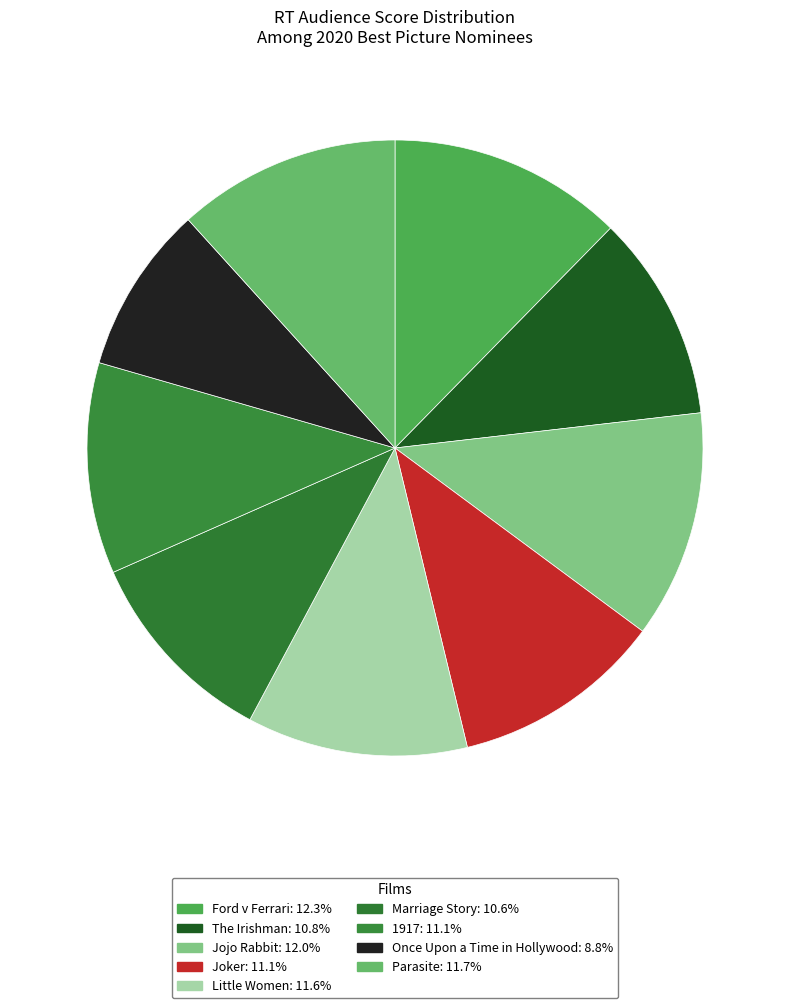

What is the largest slice in the pie chart?

Ford v Ferrari